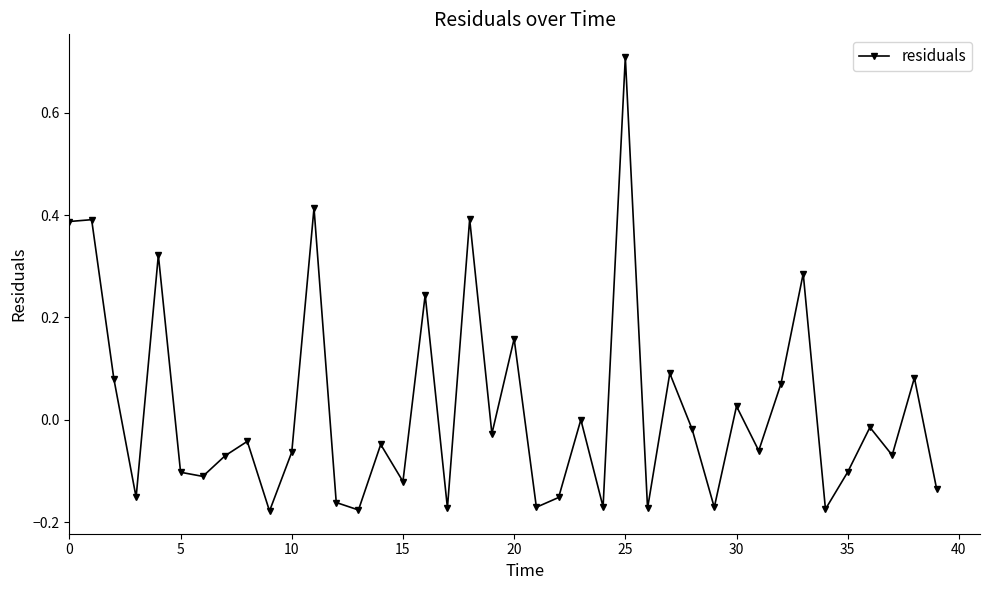

What is the difference between the second highest and second lowest values?

0.6